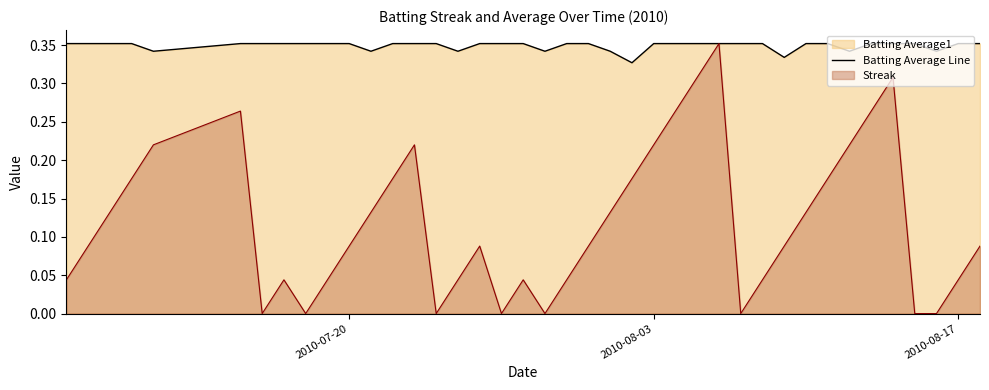

How many data points does each series have?

40